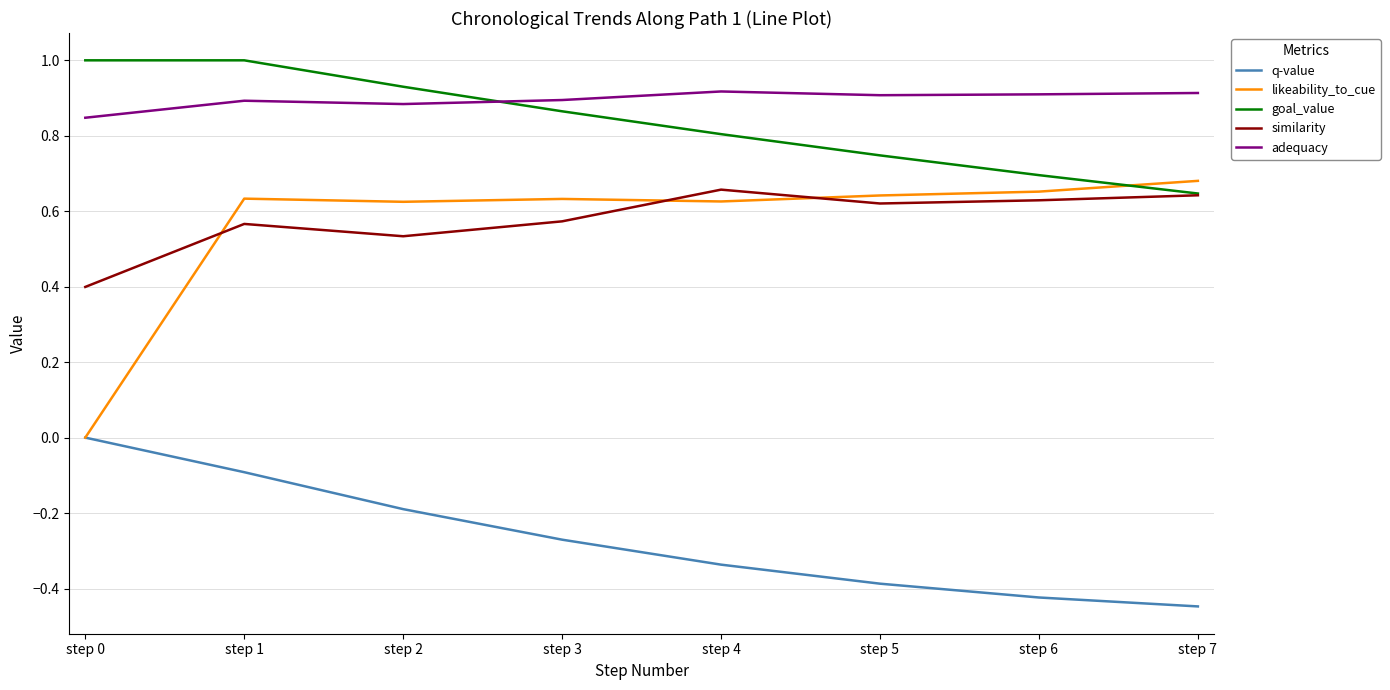

Which series has the largest total across all categories?

adequacy